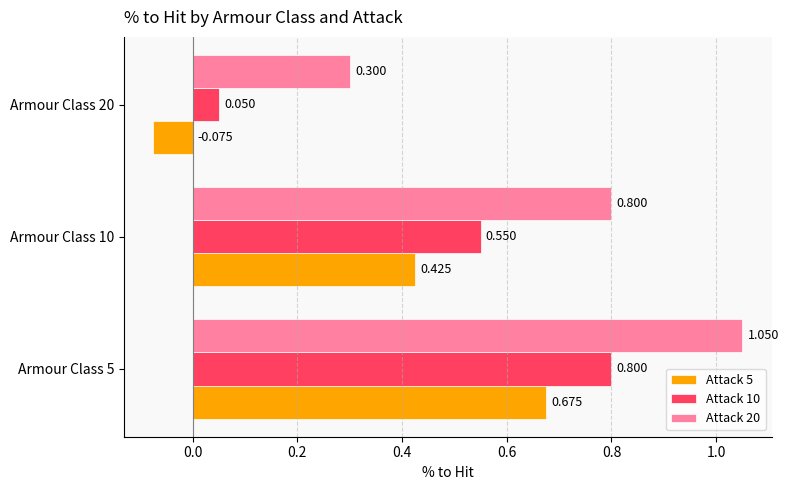

How many positive values does the Attack 5 series have?

2